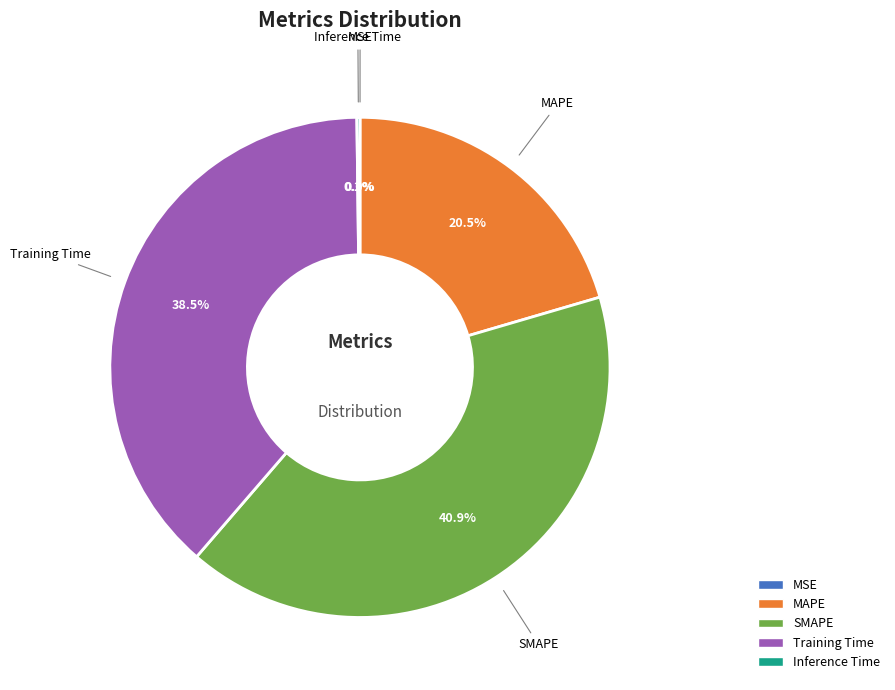

Approximately how many times larger is the value at MAPE compared to SMAPE?

0.5